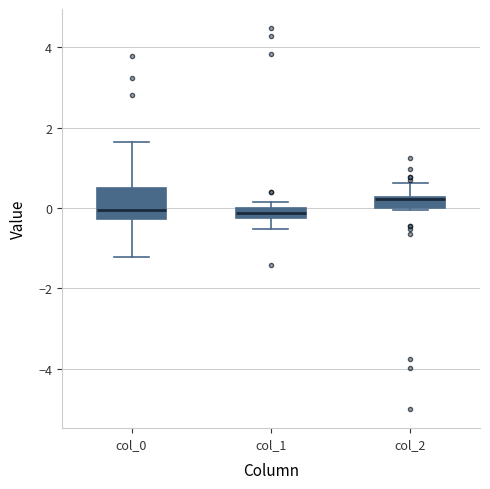

Comparing the boxes themselves (not the whiskers), which one is the tallest?

col_0